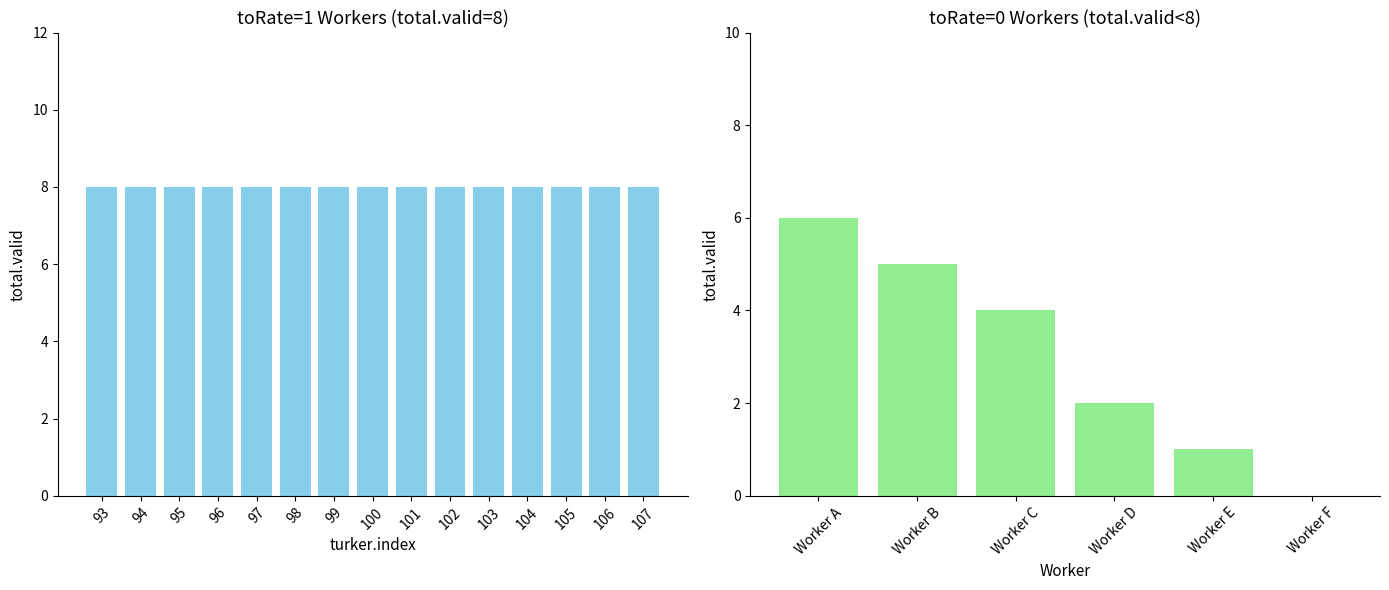

What is the value of the 5th bar from the left?

1